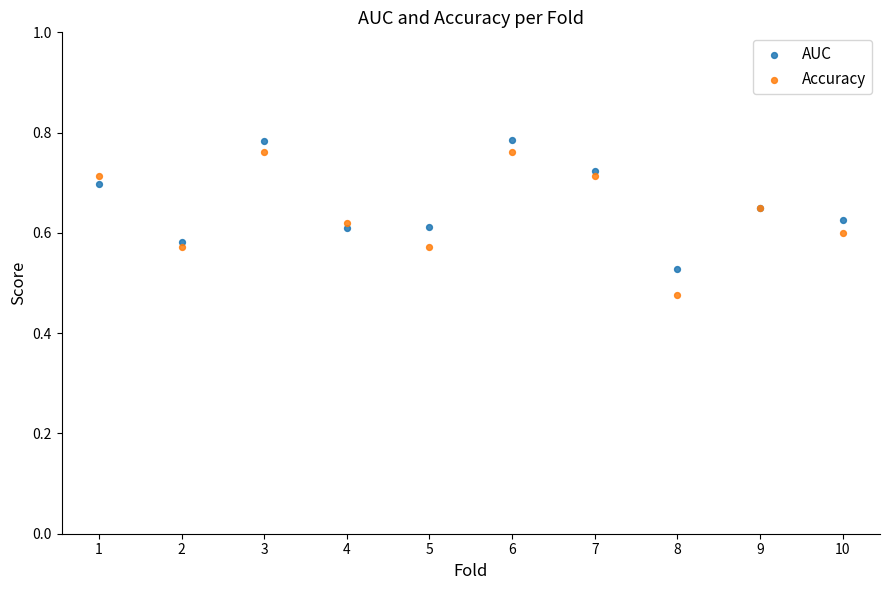

Which series reaches the minimum Y coordinate?

Accuracy